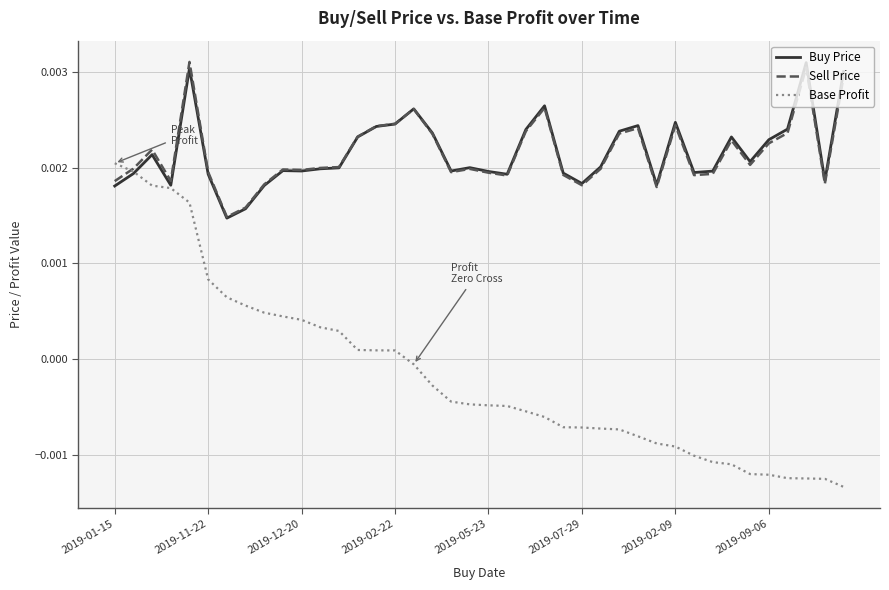

Which series has the widest spread of values?

Base Profit